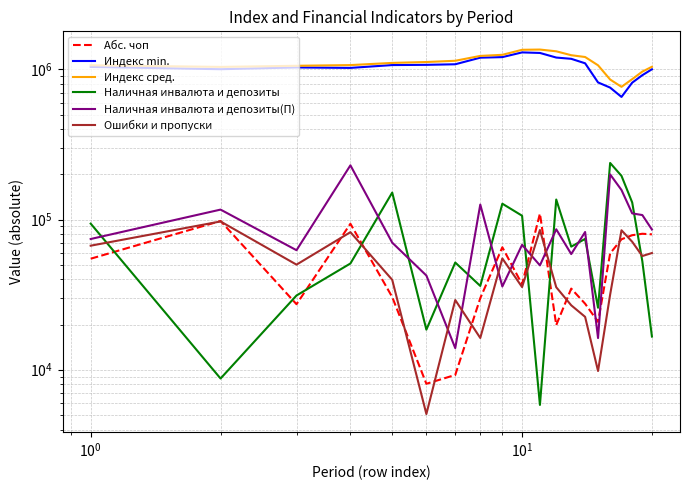

Which series ends up on top after the final intersection of Ошибки и пропуски and Наличная инвалюта и депозиты(П)?

Наличная инвалюта и депозиты(П)